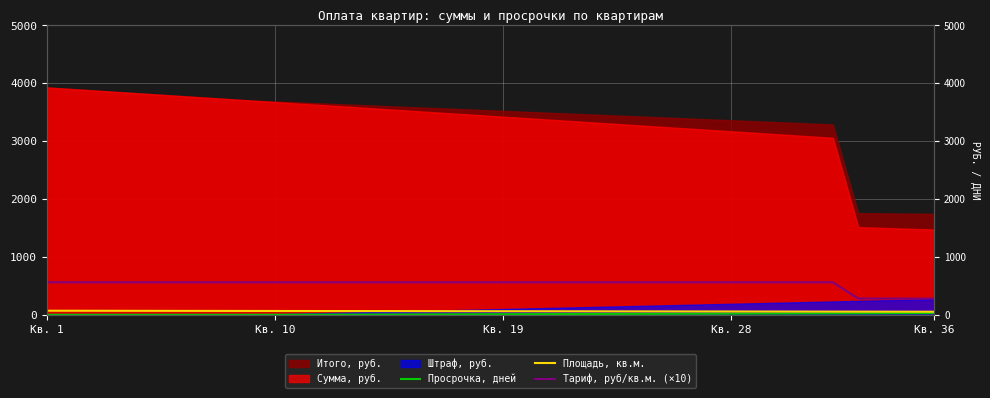

At how many categories does at least one series exceed 171?

36